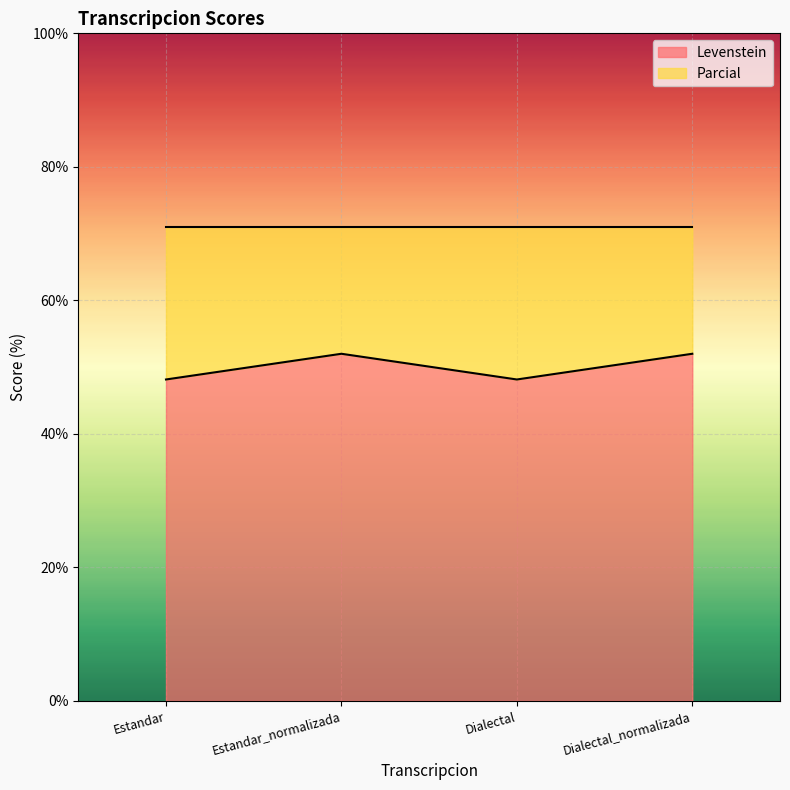

How many lines are shown in the chart?

2